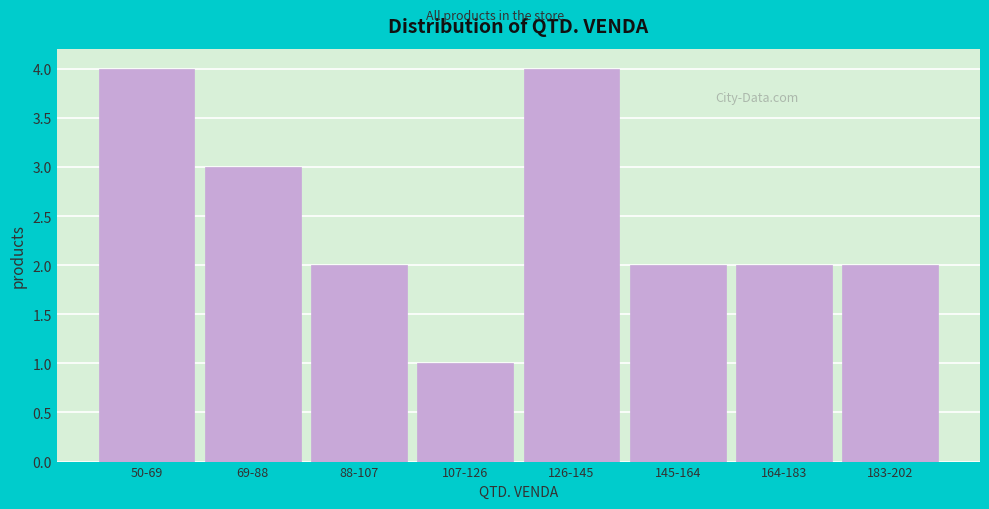

Reading left to right, list all the values displayed in this chart.

4	3	2	1	4	2	2	2